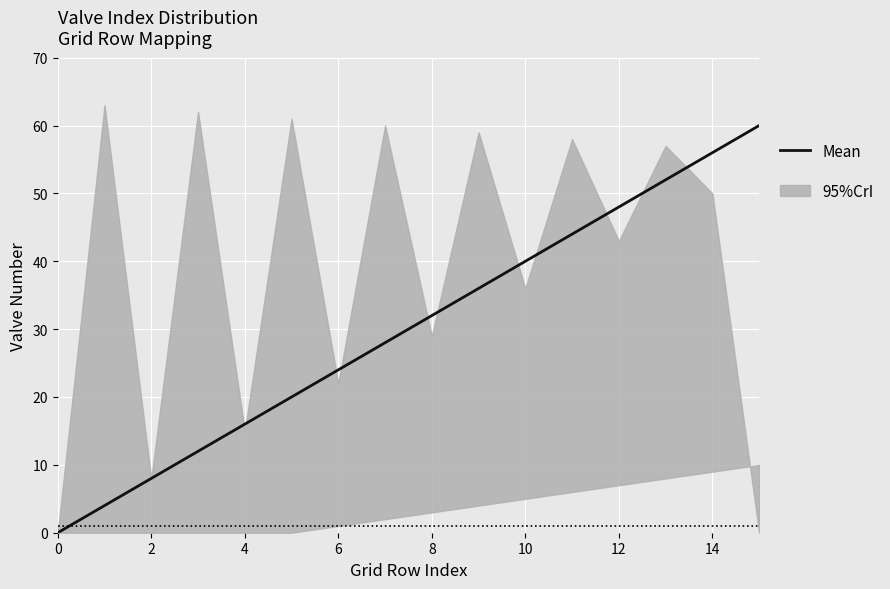

Approximately how many times larger is the value at 2 compared to 6?

0.3